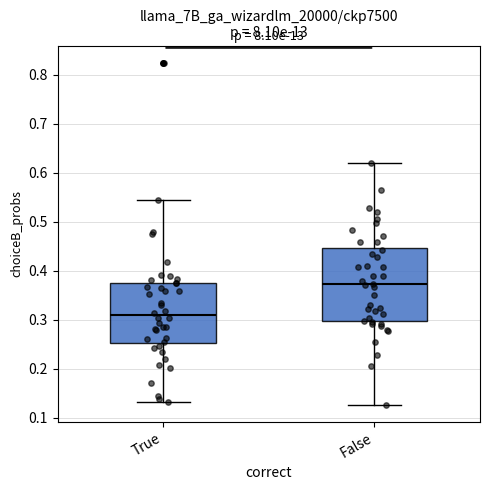

Reading left to right, transcribe this box plot: for each box, give where its median line is, the range the box spans, and where its two whiskers end, as read against the y-axis. The values are not printed on the chart, so give them approximately, as read against the axis.

True: median 0.31, box 0.25 to 0.37, whiskers 0.13 to 0.54
False: median 0.37, box 0.30 to 0.45, whiskers 0.13 to 0.62